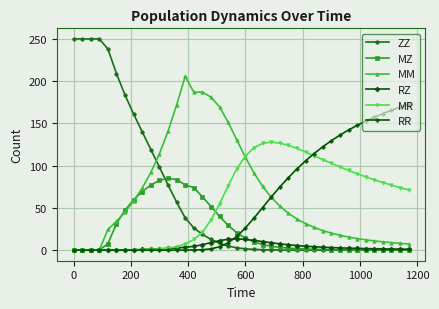

List the series in order of their peak value, highest first.

ZZ, MM, RR, MR, MZ, RZ